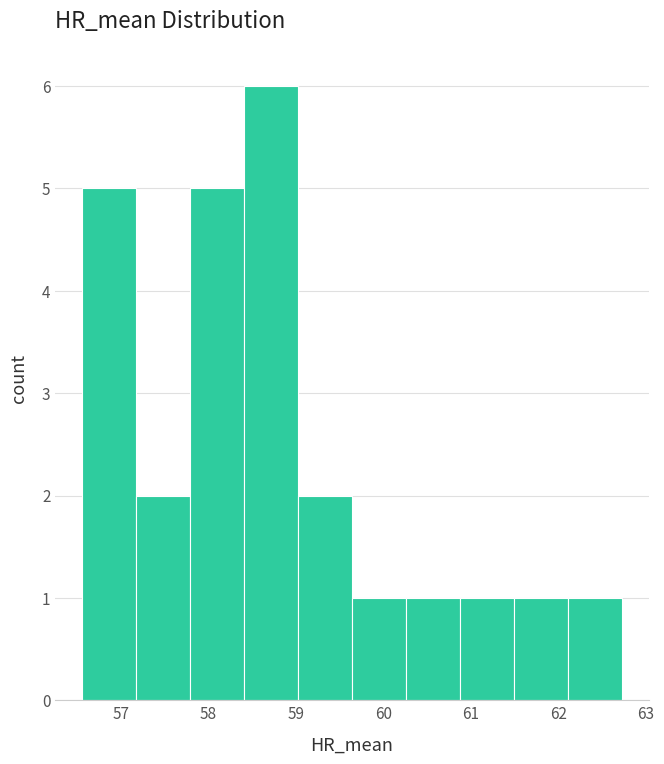

Which range on the x-axis has the tallest bar?

58.4 to 59.0